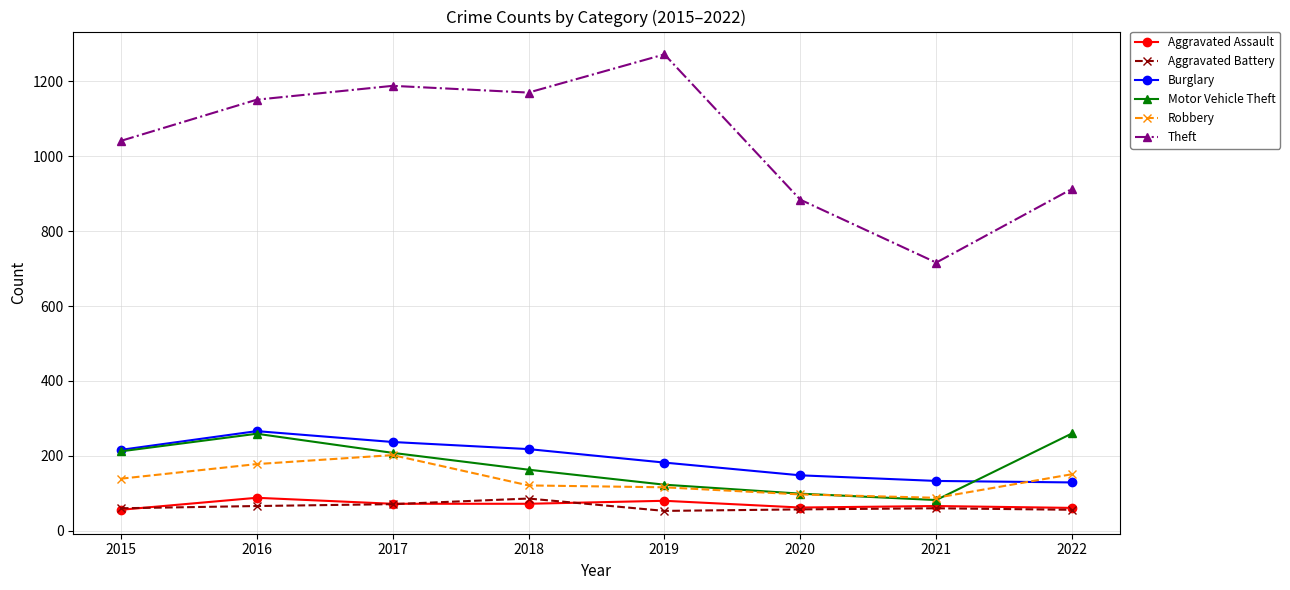

True or false: Burglary and Aggravated Battery cross at least once.

False